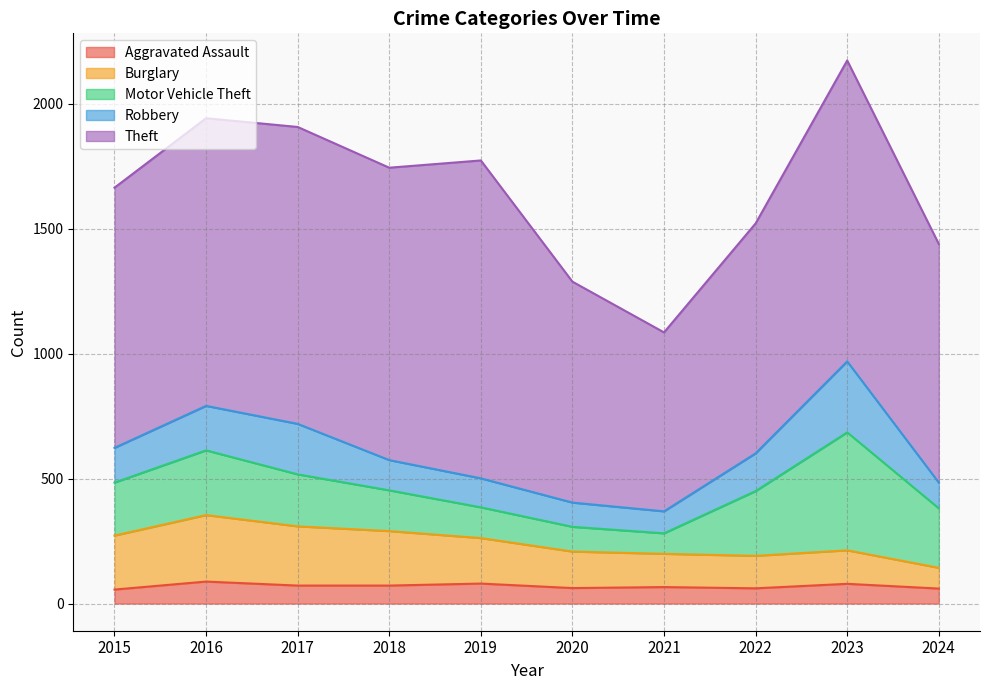

What are all the series names shown in the legend?

Aggravated Assault, Burglary, Motor Vehicle Theft, Robbery, Theft